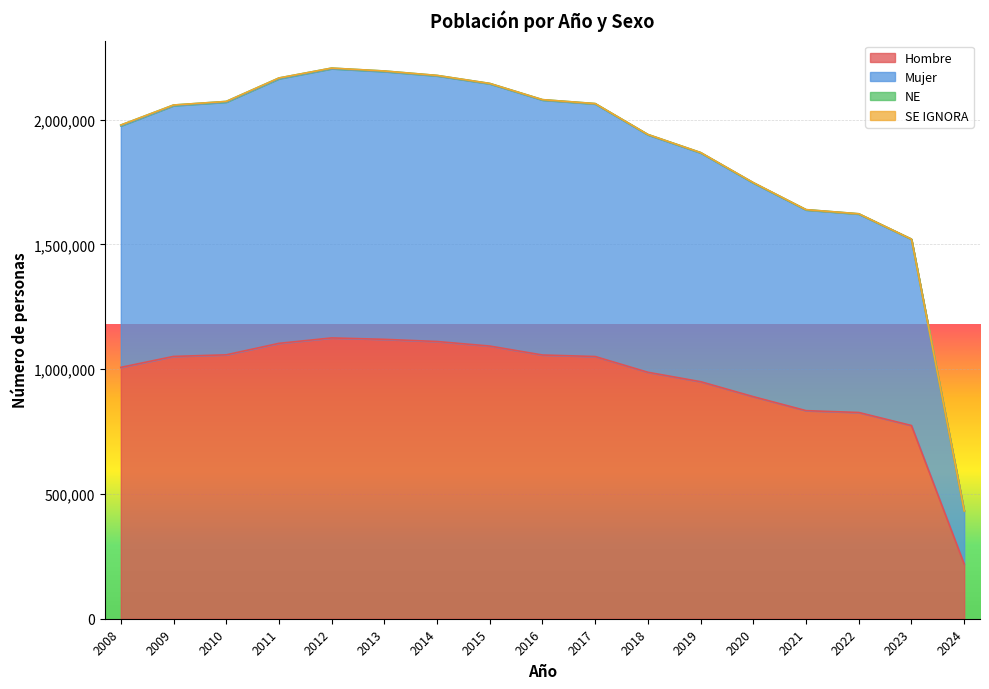

The value of Hombre at 2024 is 219605. True or false?

True